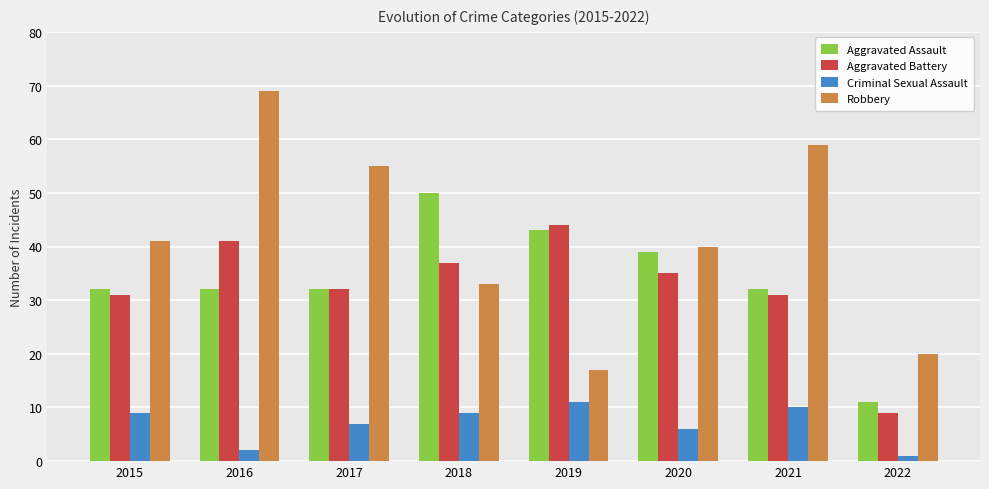

Is the value of Aggravated Assault at 2018 greater than the value of Criminal Sexual Assault at 2017?

Yes